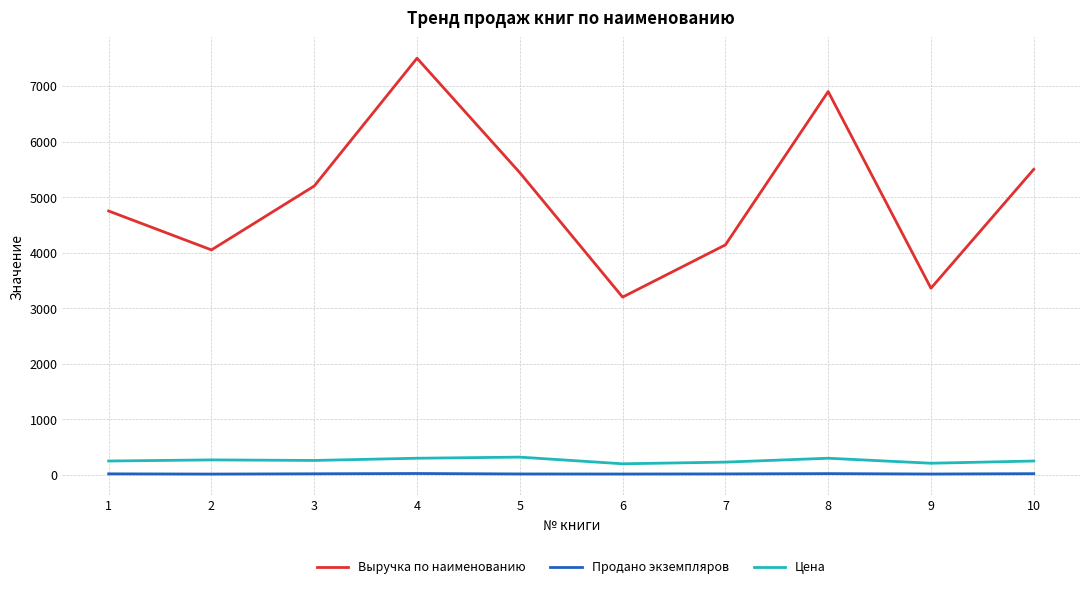

Which series has the largest total across all categories?

Выручка по наименованию